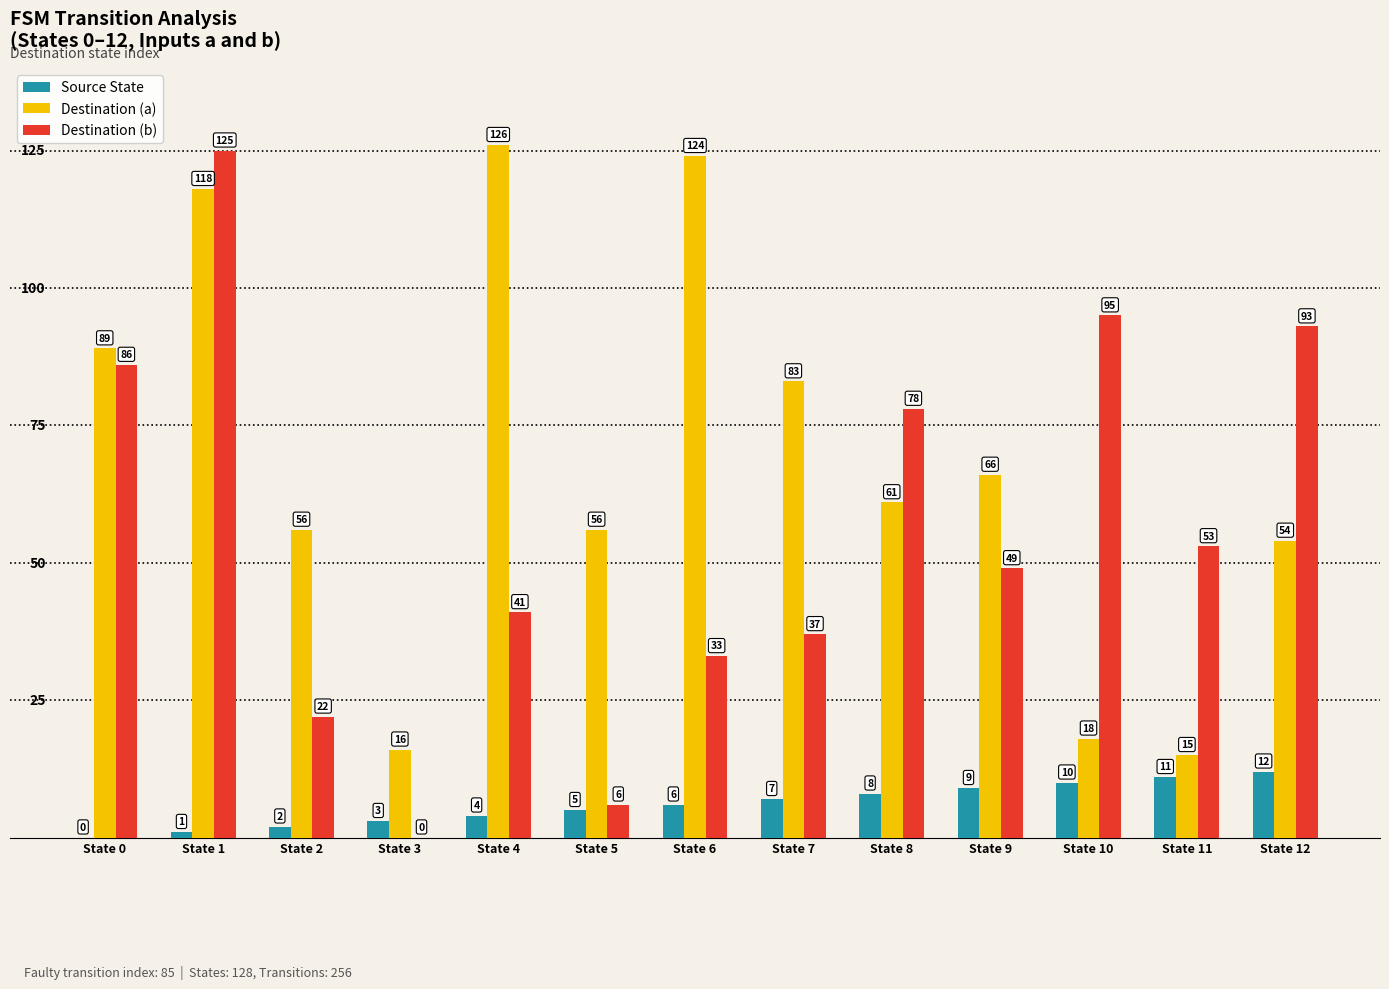

Between State 0 and State 10, which series saw the biggest shift?

Destination (a)